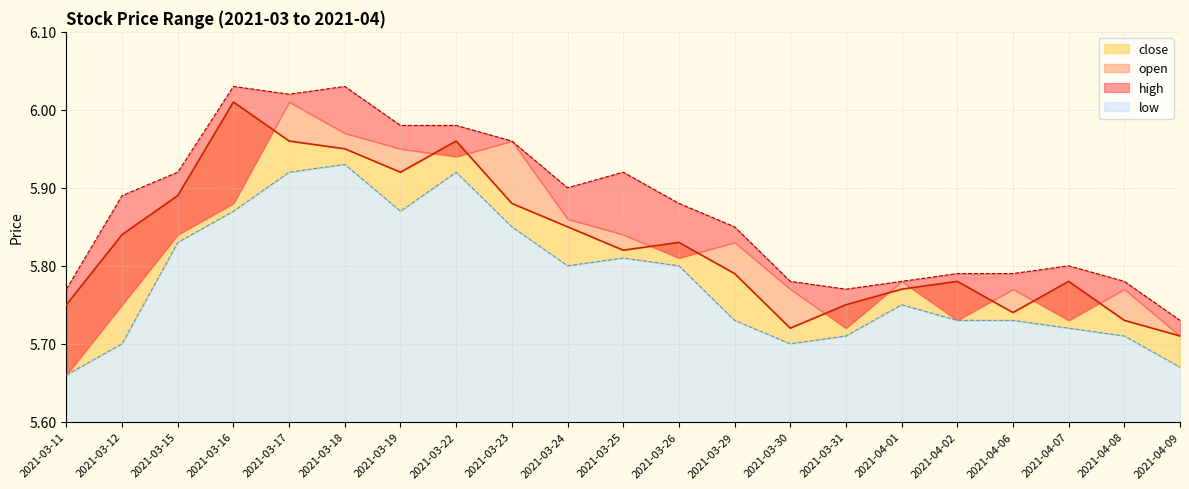

Is it true that high equals 1.5 at 2021-03-24?

False